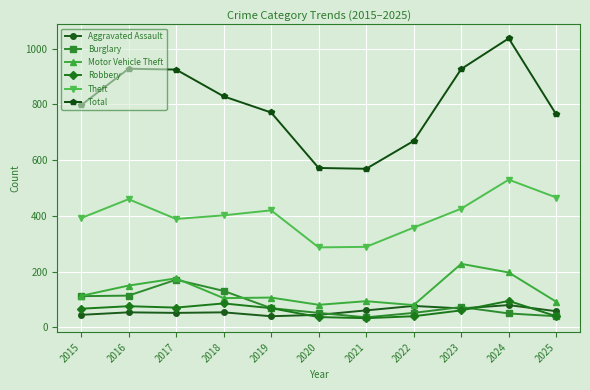

True or false: Theft and Burglary cross at least once.

False